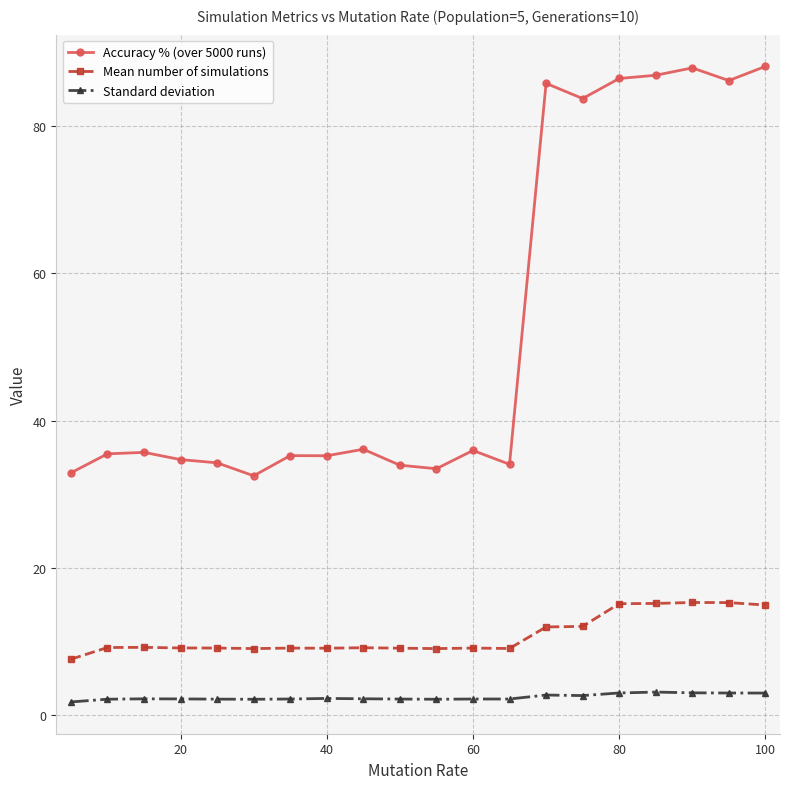

True or false: Mean number of simulations and Standard deviation cross at least once.

False